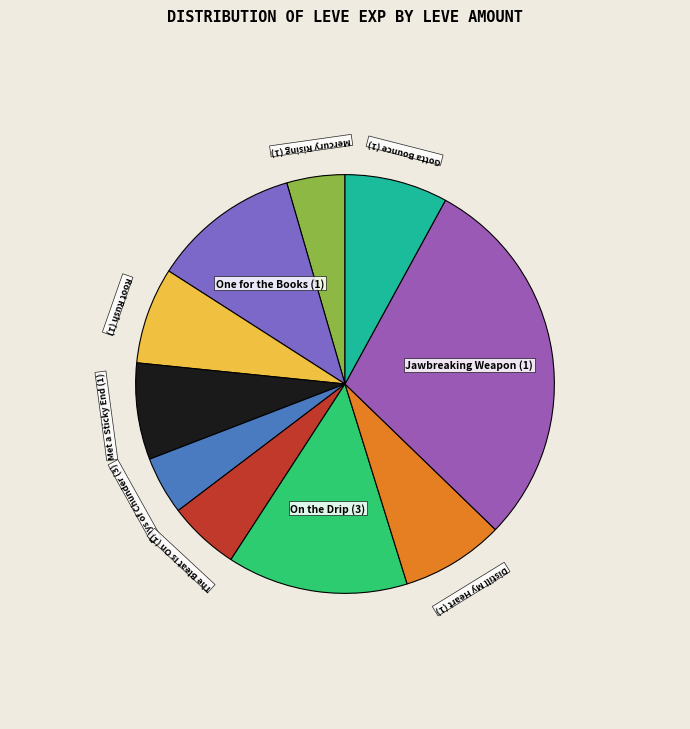

Which slice is the largest?

Jawbreaking Weapon (1)